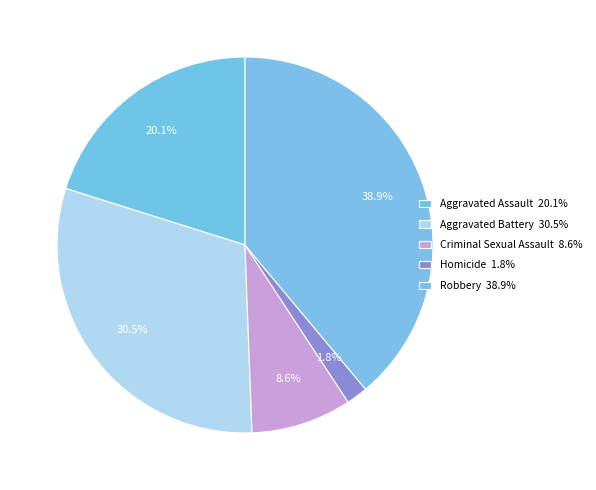

Which category has the biggest portion of the pie?

Robbery